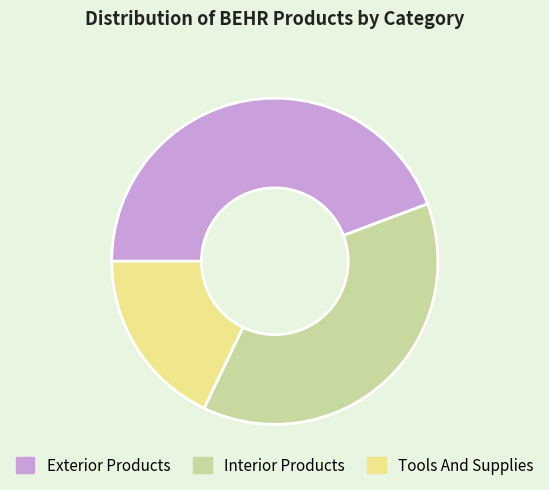

The Interior Products slice represents 38% of the pie. True or false?

True